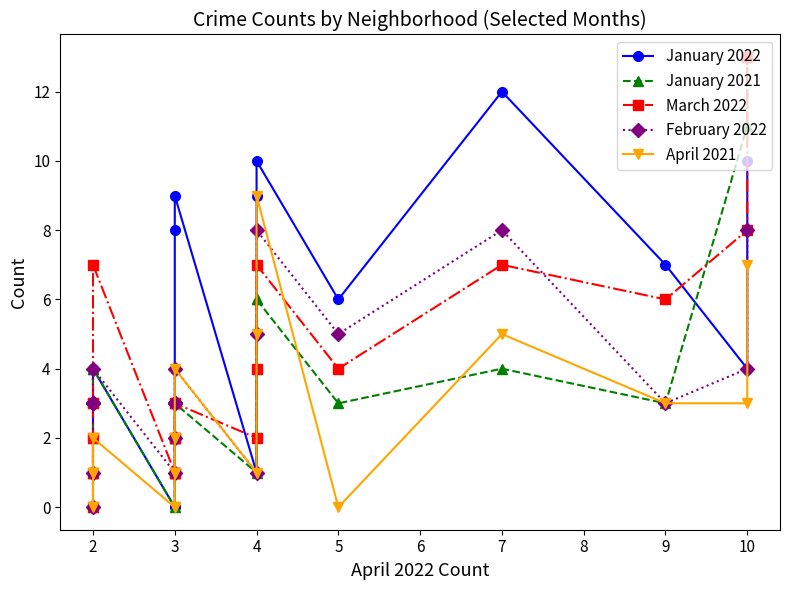

What is the average value of the April 2021 series?

2